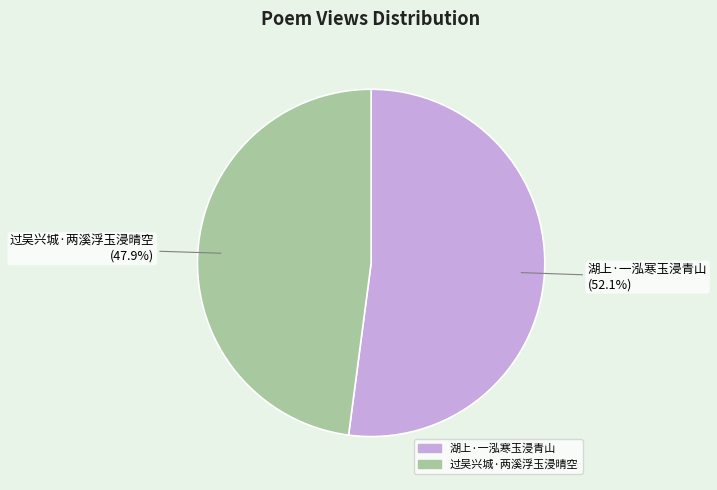

Is it true that 过吴兴城·两溪浮玉浸晴空 is 35% of the pie?

False